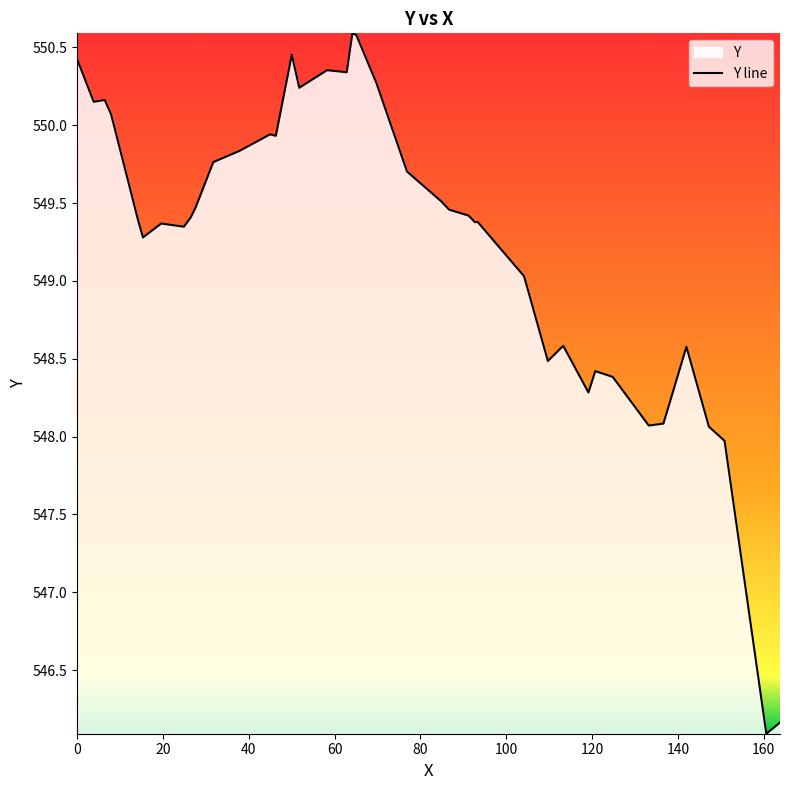

What is the maximum value shown in the chart?

550.6